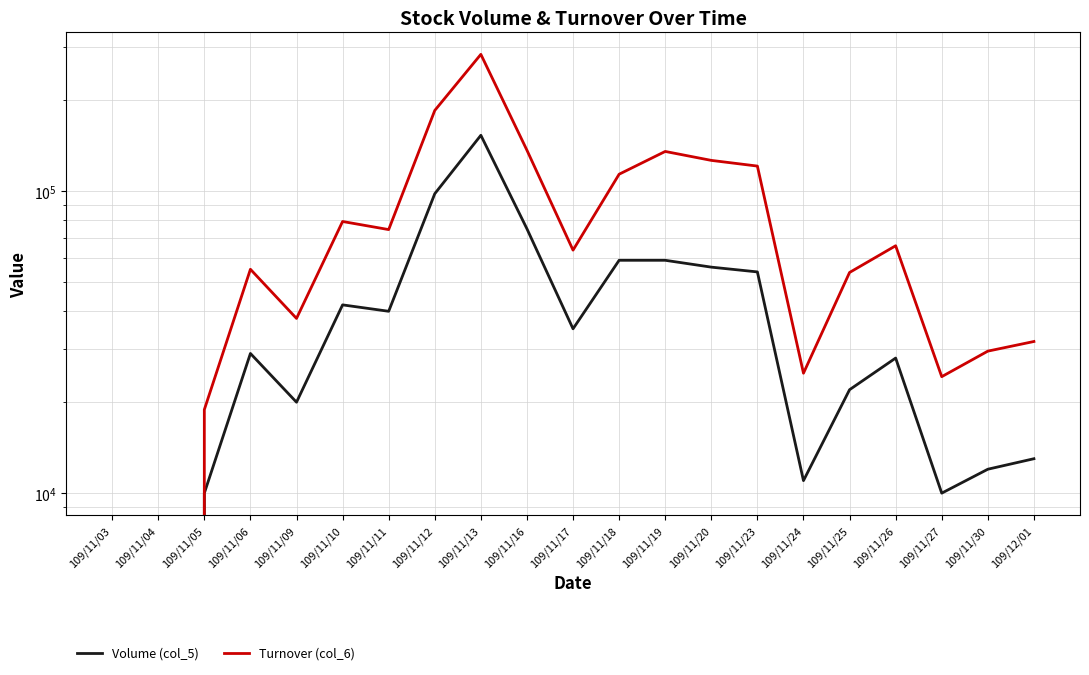

What is the sum of all Turnover (col_6) values?

1660940